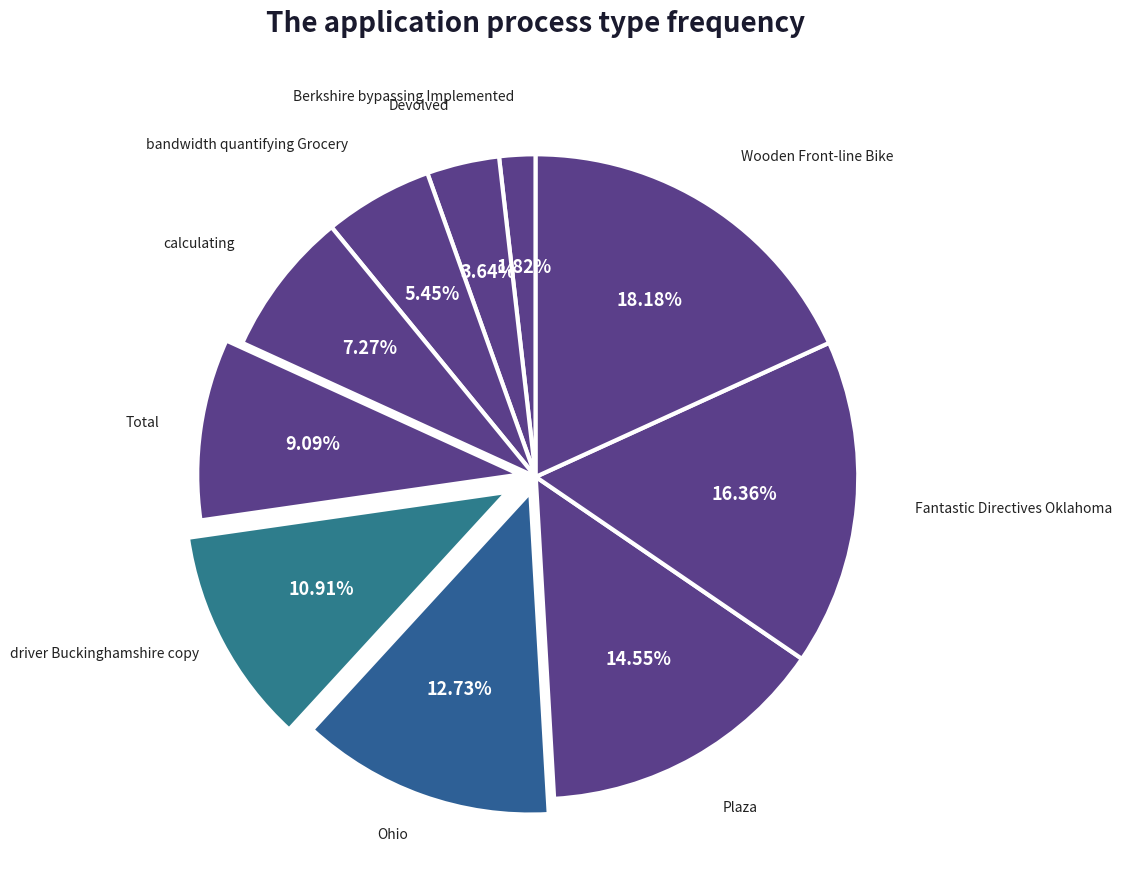

How many slices are in this pie chart?

10